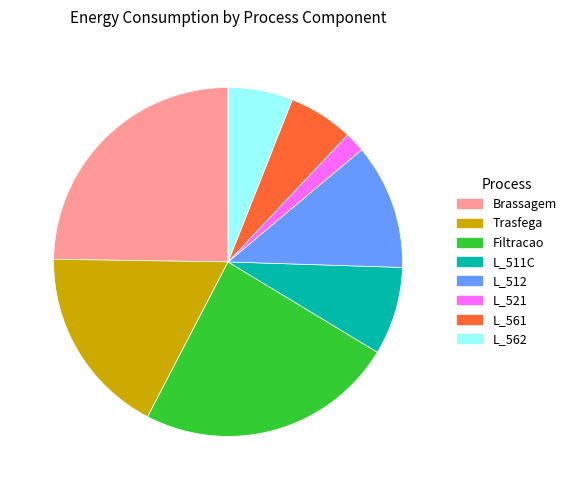

The Brassagem slice represents 25% of the pie. True or false?

True